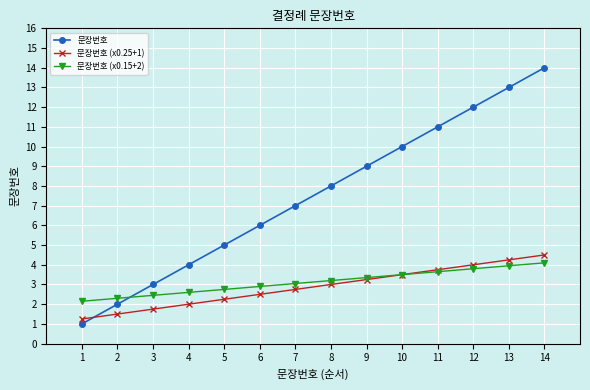

What is the difference between the highest and lowest values at 8?

5.0